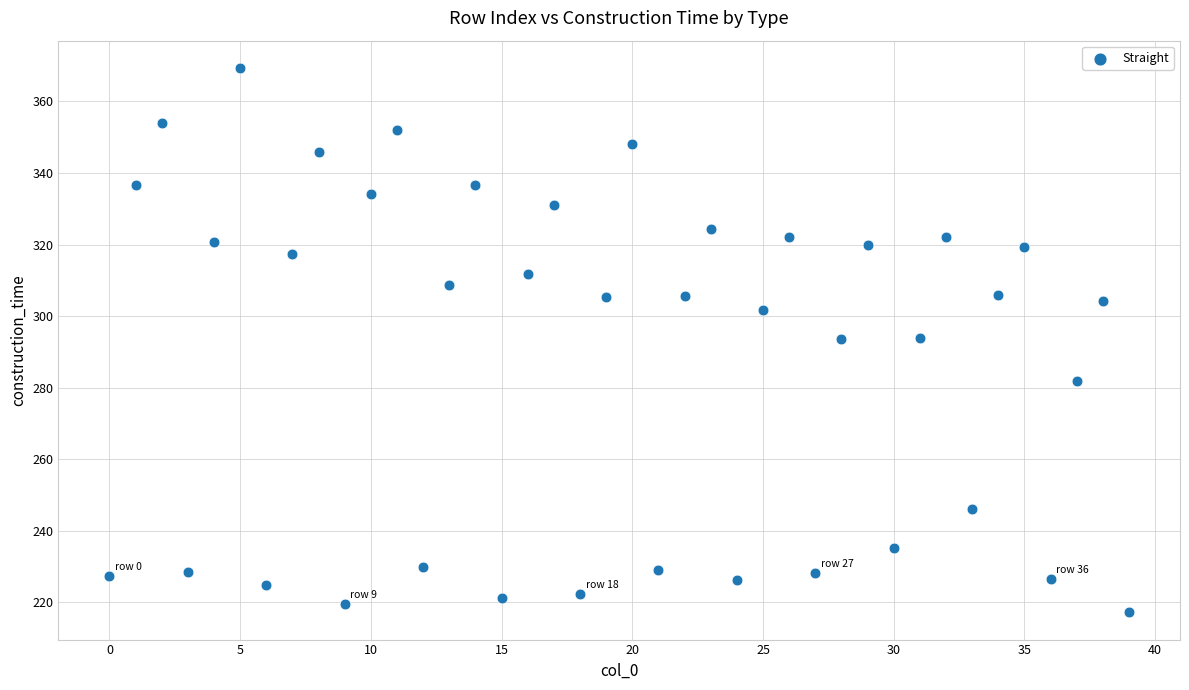

What is the range of Y values (max minus min)?

152.2